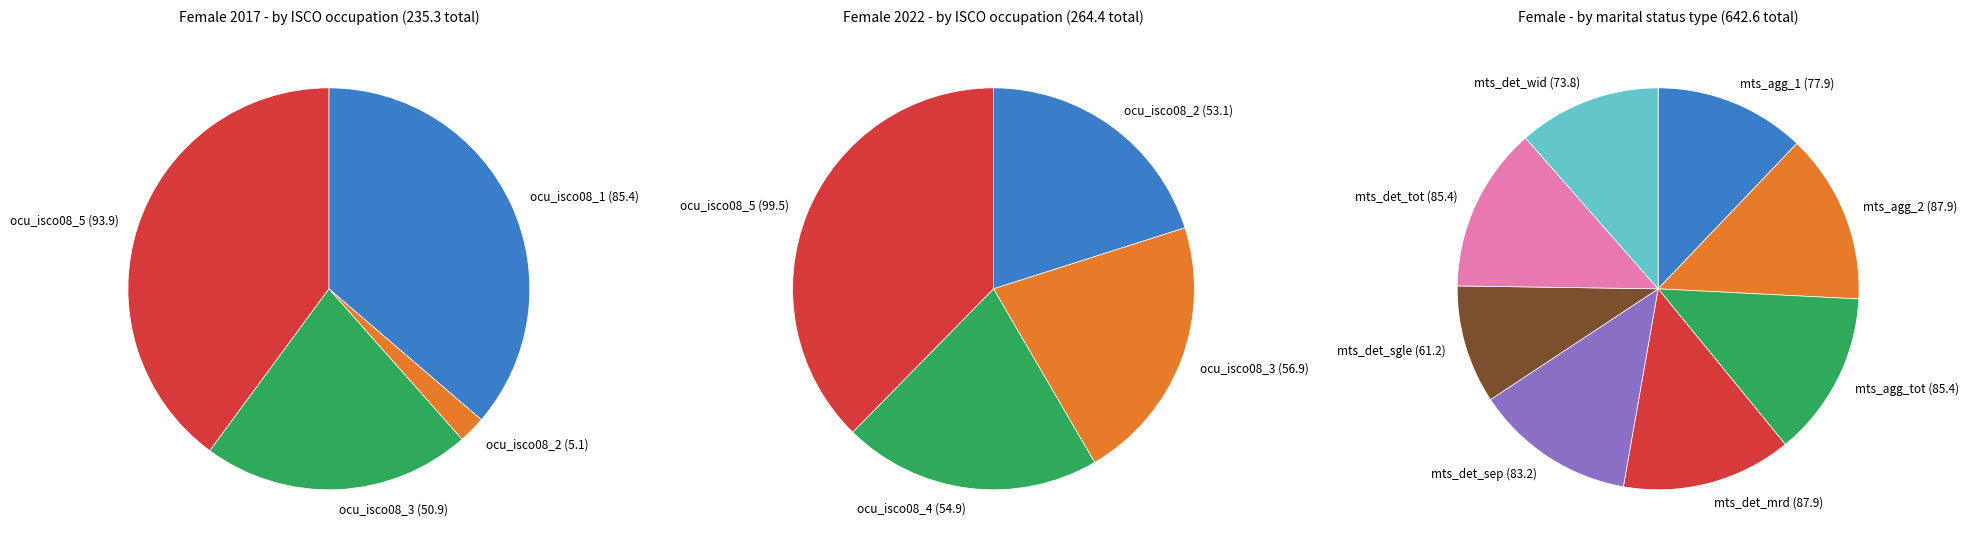

Combined, do mts_aggregate_2 and mts_aggregate_total account for over 50%?

No